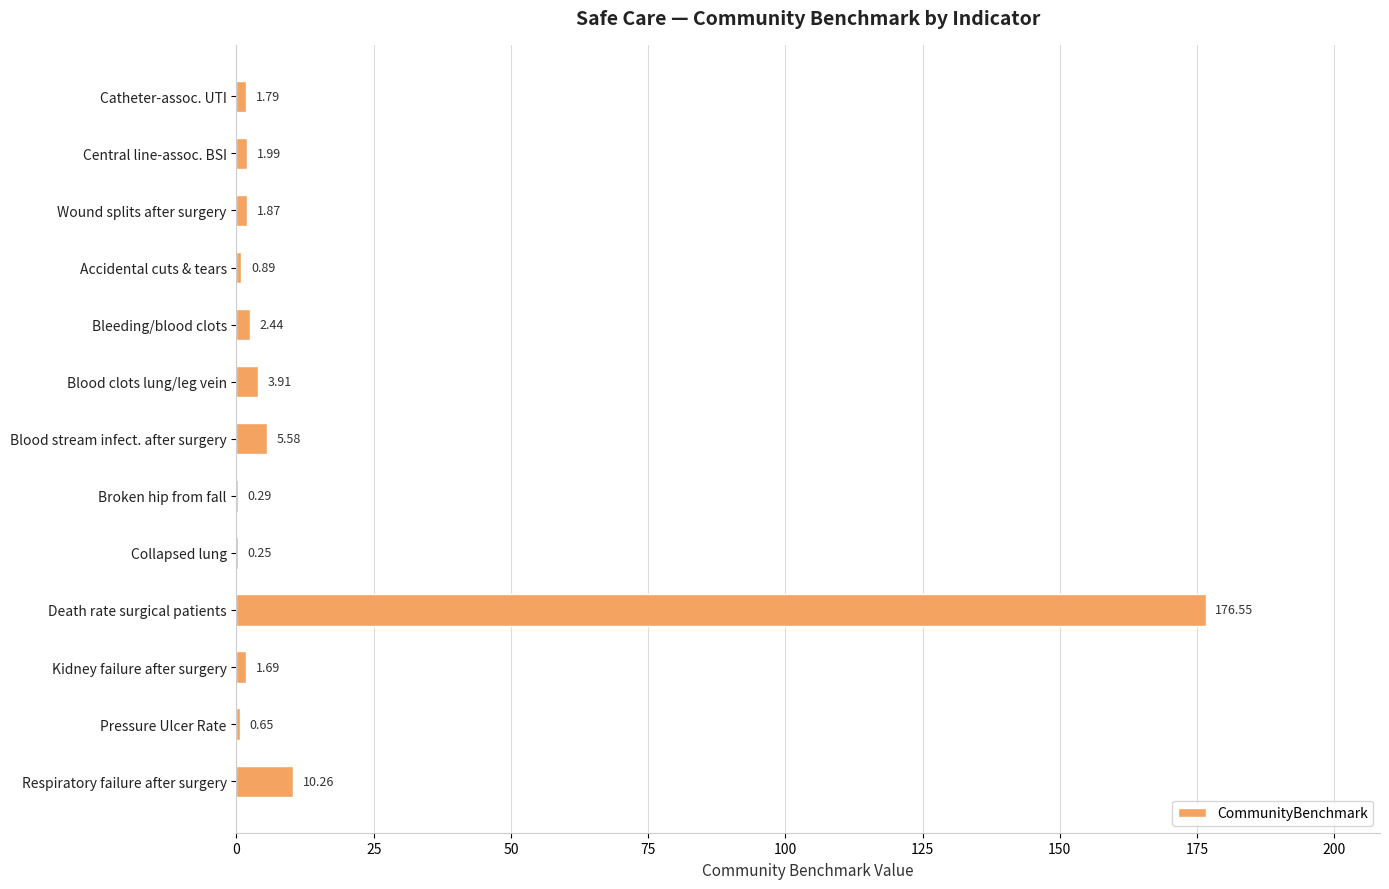

At which label is the value closest to 88?

Respiratory failure after surgery